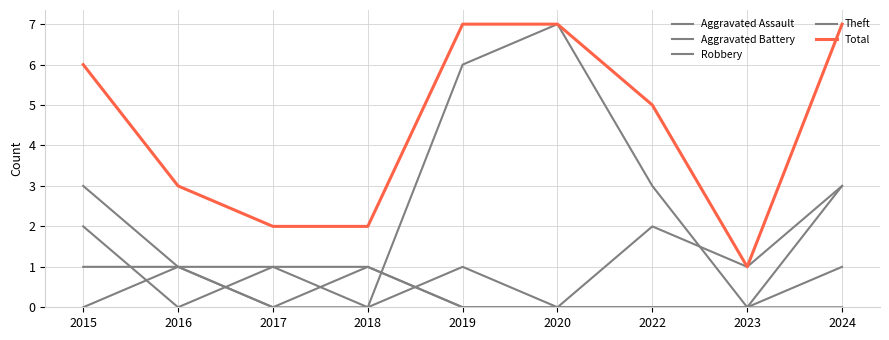

How many lines are shown in the chart?

5